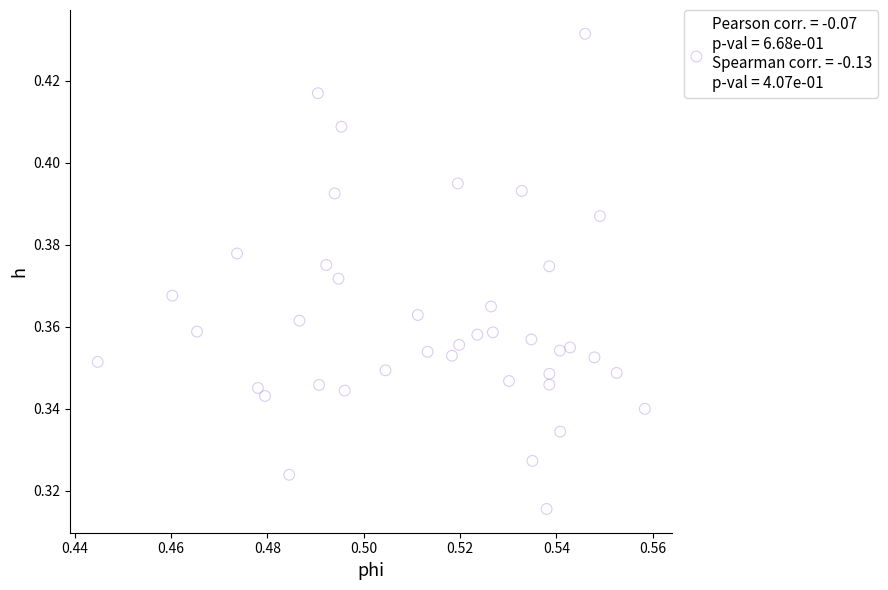

Count the number of points in this scatter plot.

40